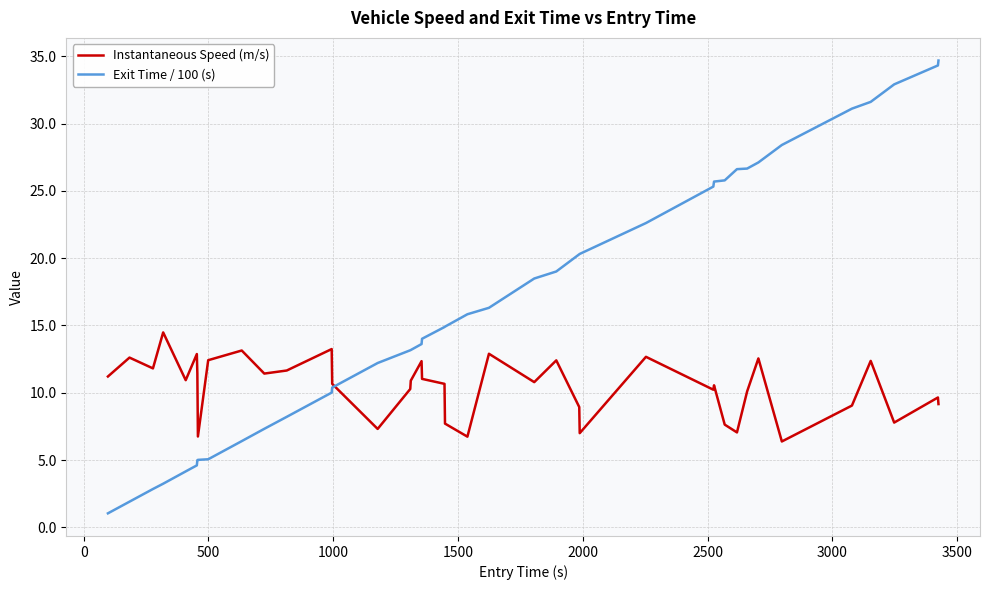

Which series has the largest range (max minus min)?

Exit Time / 100 (s)